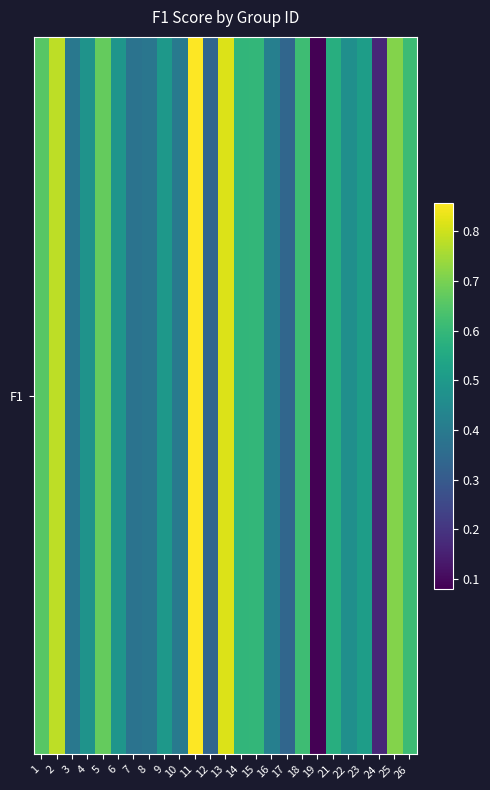

What is the difference between the maximum and second lowest values?

0.7